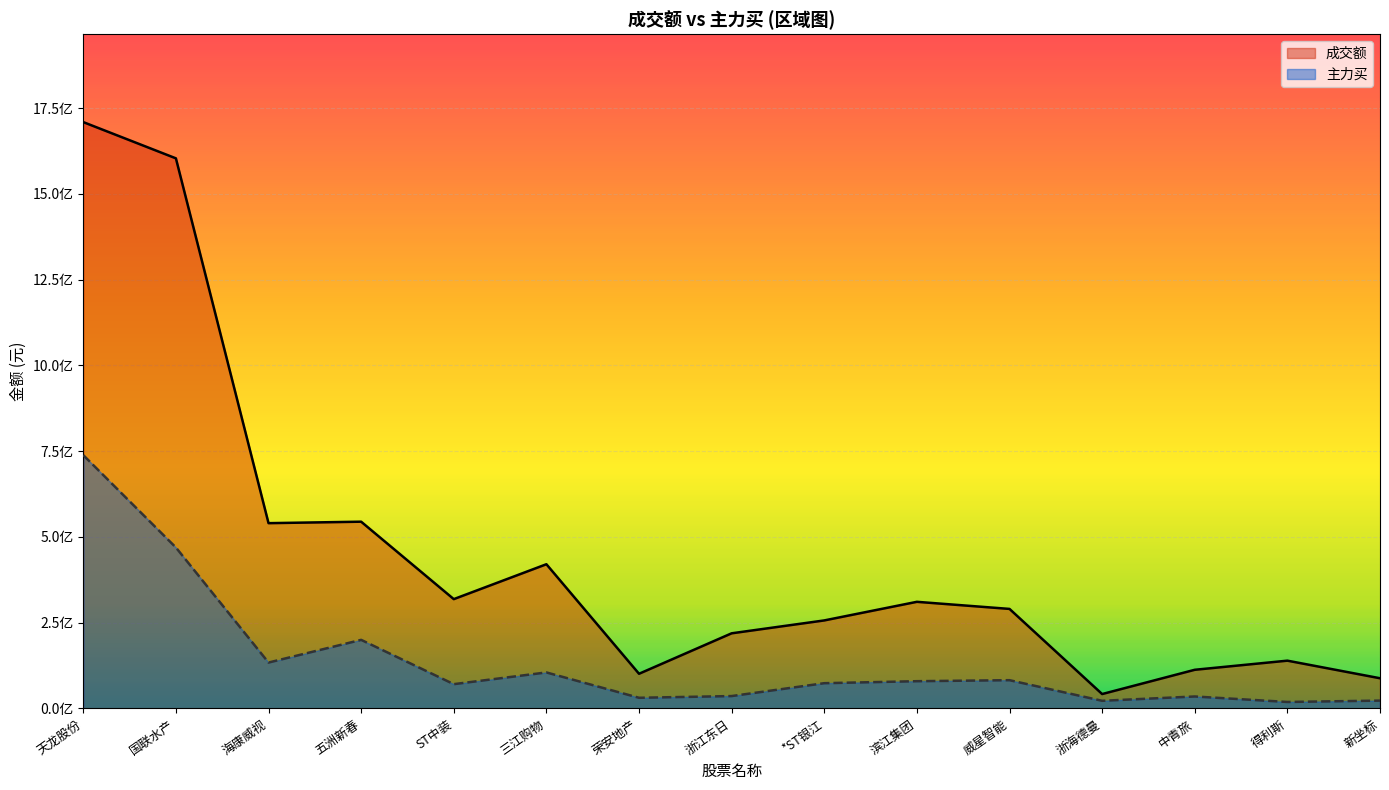

Which has a higher value, 国联水产 or 新坐标?

国联水产